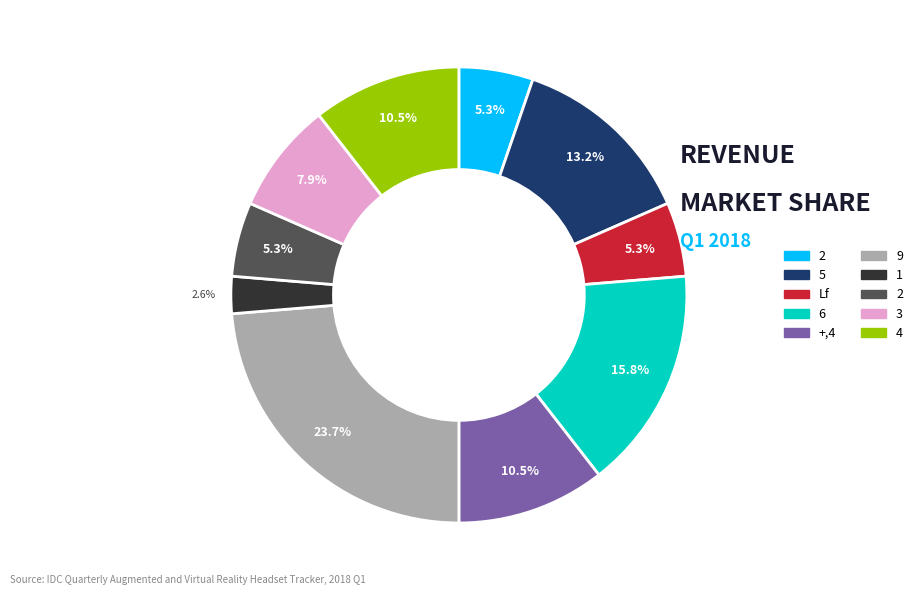

Does any single category account for the majority?

No